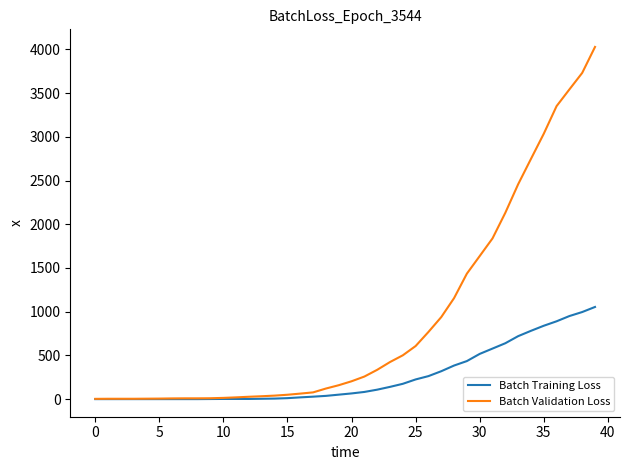

List the series in order of their peak value, lowest first.

Batch Training Loss, Batch Validation Loss